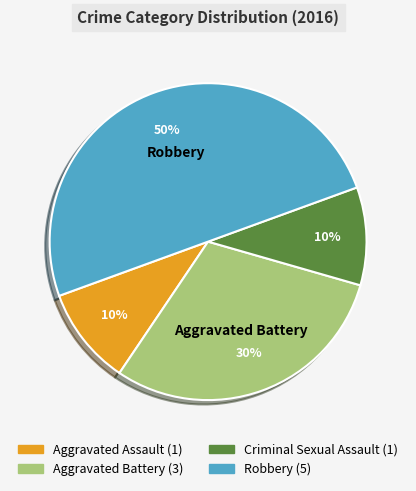

To the nearest percent, what is the average slice percentage?

25%